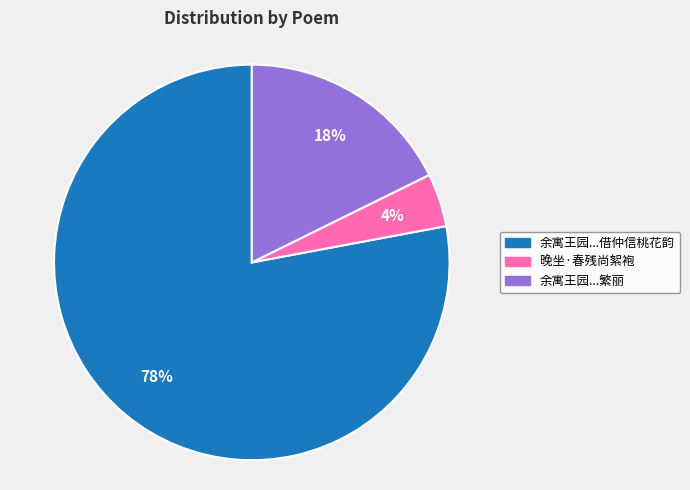

How many slices are in this pie chart?

3